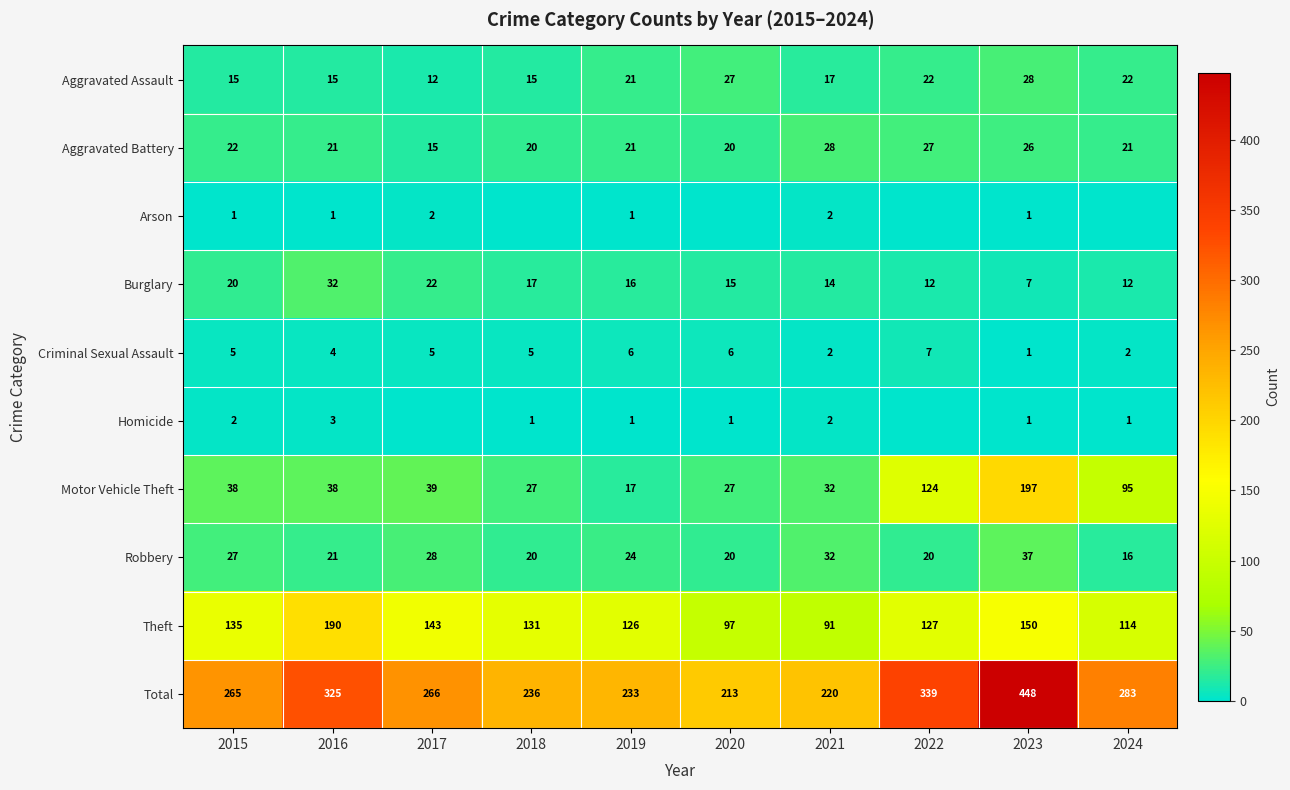

The value of Total at 2016 is 325. True or false?

True